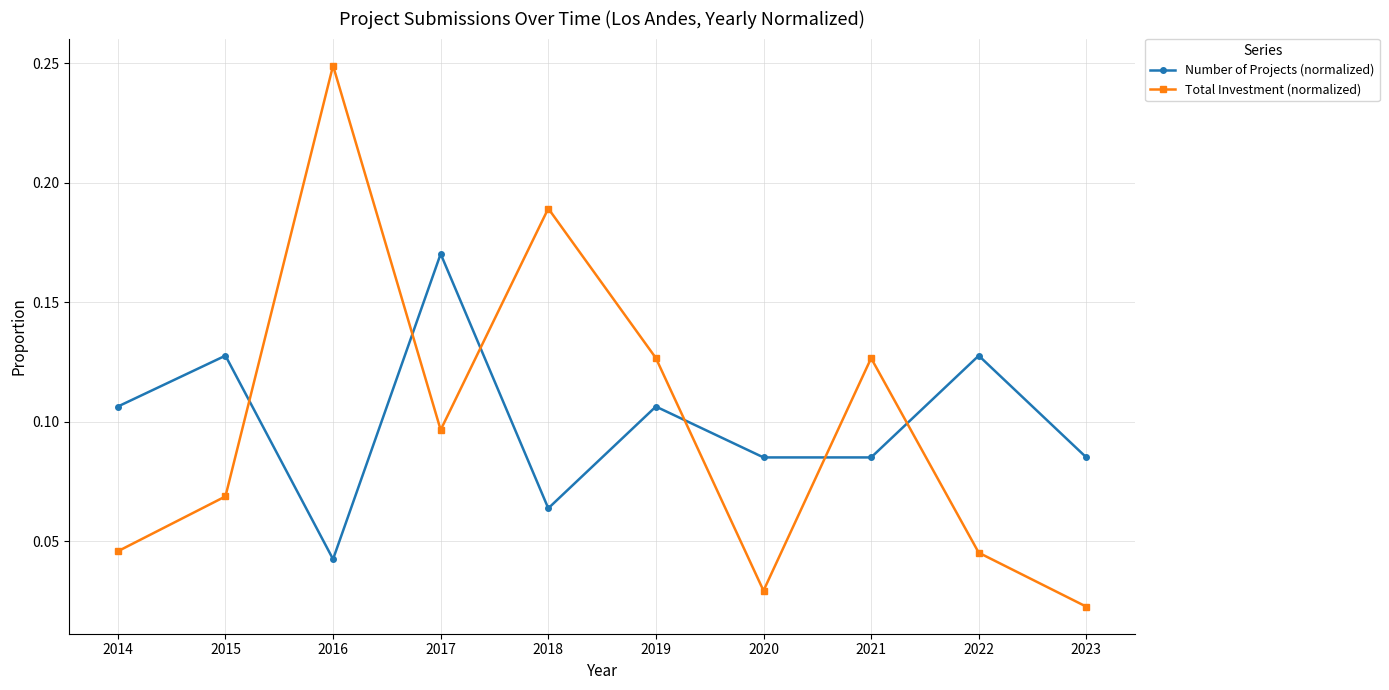

How many interior local peaks does the Total Investment (normalized) series have?

3